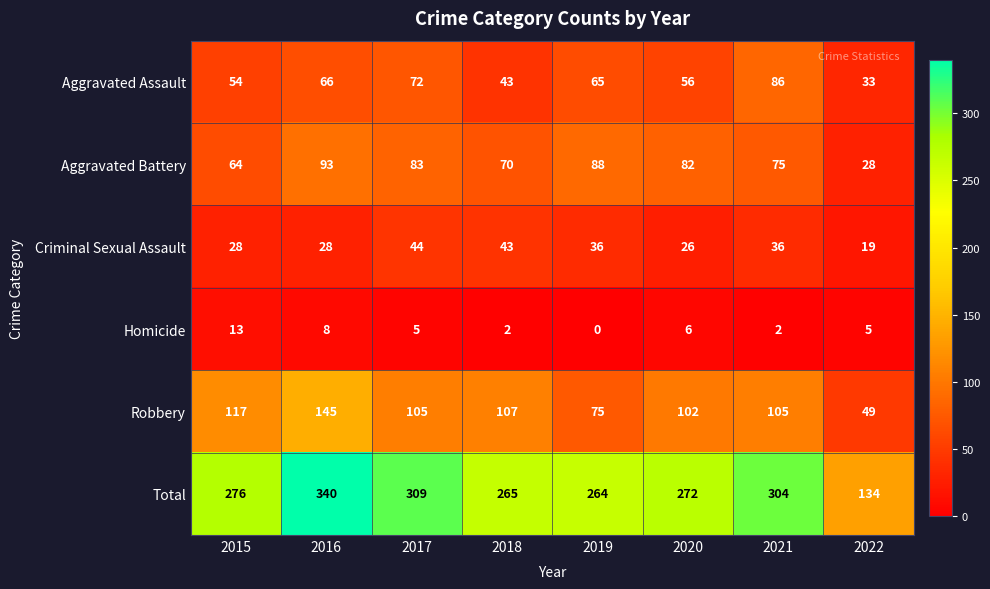

Rank the series by their maximum value, from lowest to highest.

Homicide, Criminal Sexual Assault, Aggravated Assault, Aggravated Battery, Robbery, Total